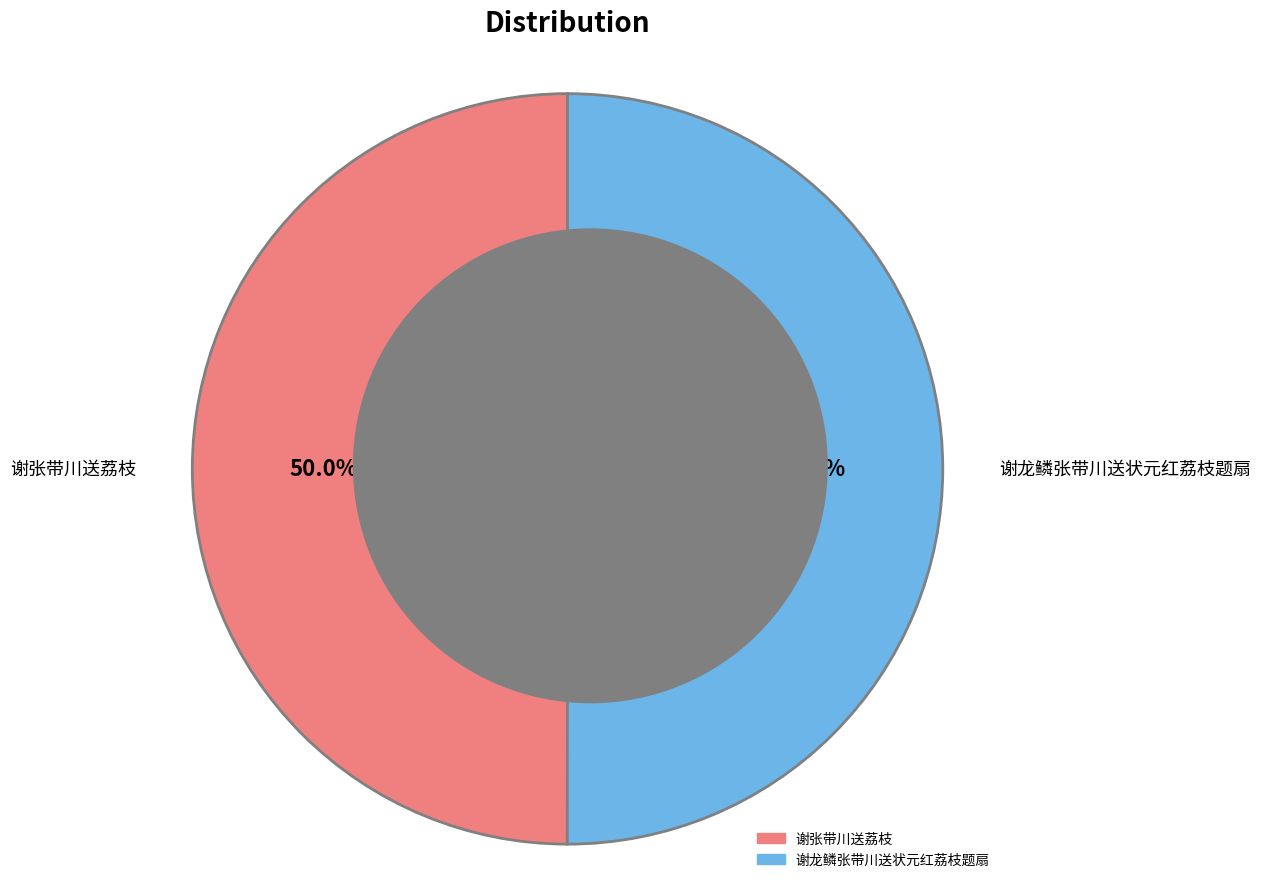

Approximately how many times larger is the value at 谢龙鳞张带川送状元红荔枝题扇 compared to 谢张带川送荔枝?

1.0